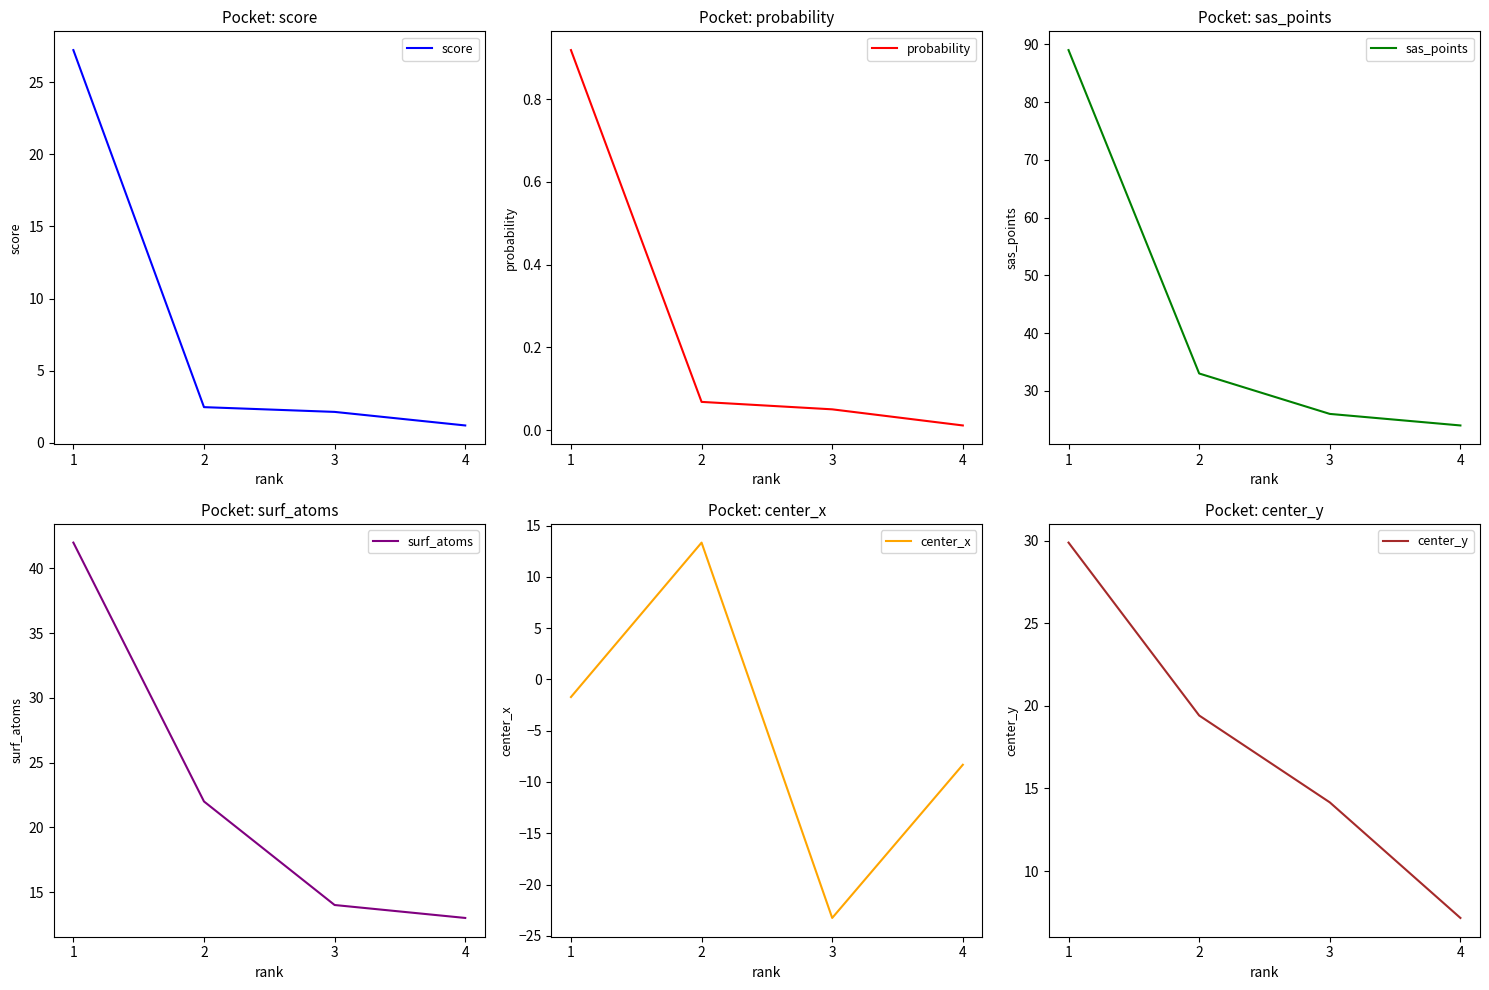

Reading left to right, what are all the values shown in this chart?

score: 1=27.2	2=2.5	3=2.1	4=1.2
probability: 1=0.9	2=0.1	3=0.1	4=0.0
sas_points: 1=89.0	2=33.0	3=26.0	4=24.0
surf_atoms: 1=42.0	2=22.0	3=14.0	4=13.0
center_x: 1=-1.7	2=13.3	3=-23.3	4=-8.3
center_y: 1=29.9	2=19.4	3=14.2	4=7.2